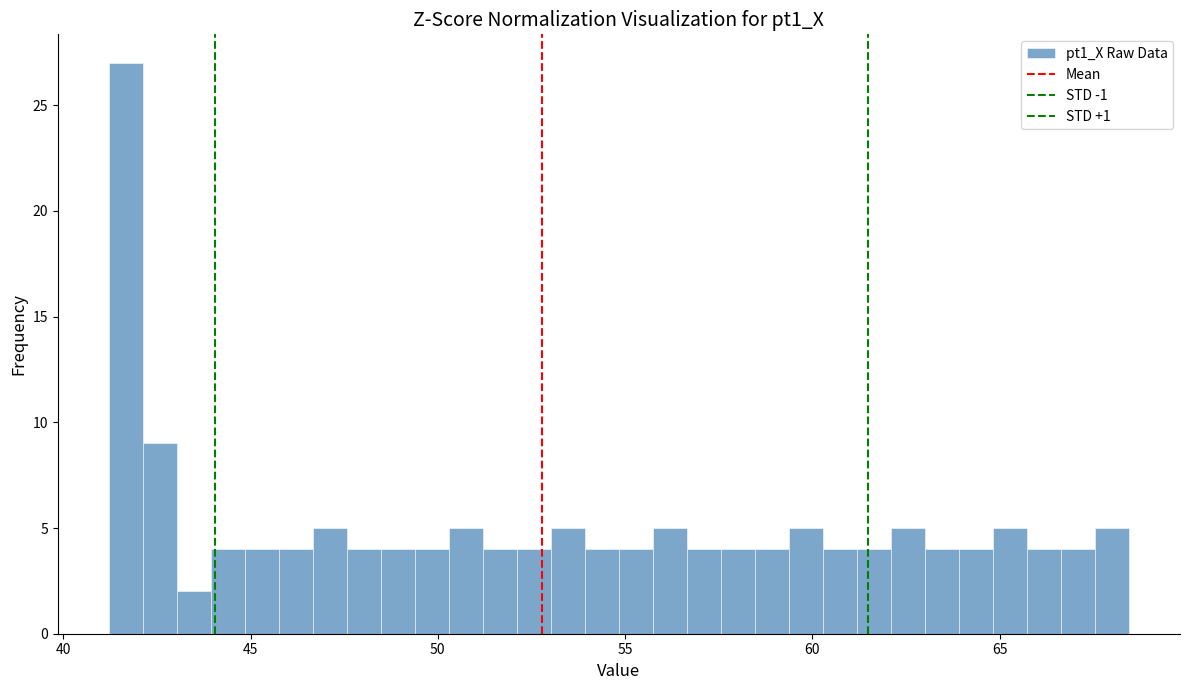

Read against the x-axis, roughly where is the centre of the tallest bar?

41.5